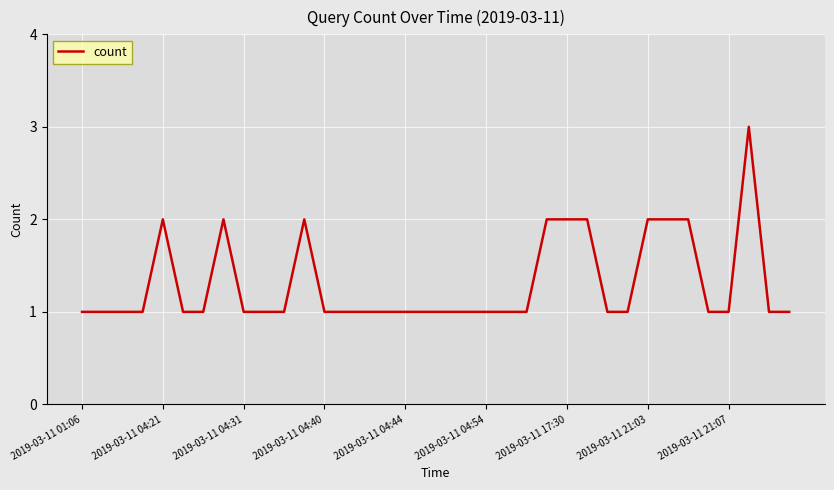

What is the greatest value displayed?

3